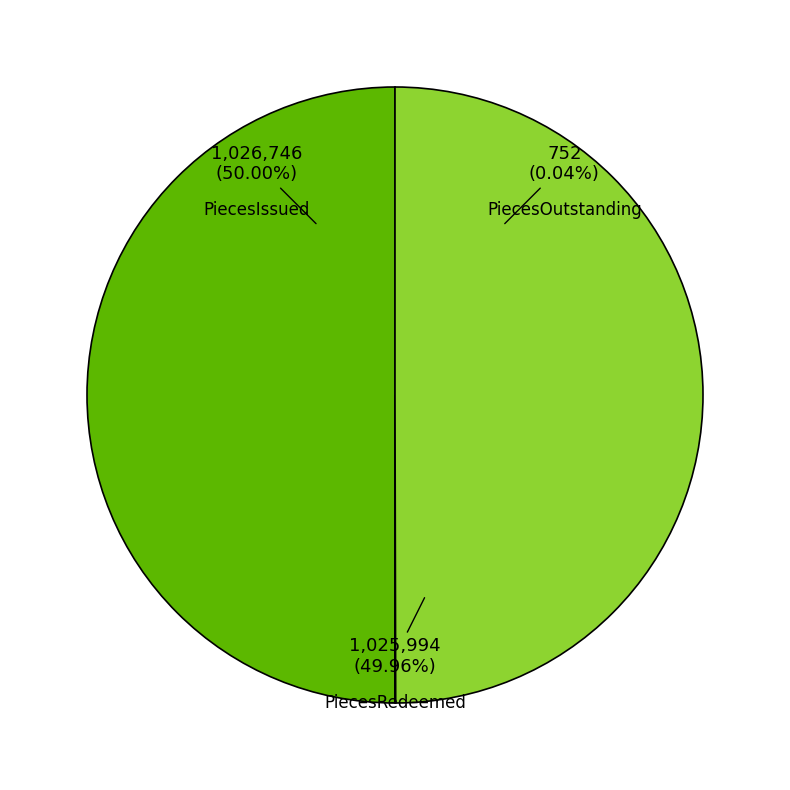

To the nearest percent, what portion does PiecesIssued represent?

50%